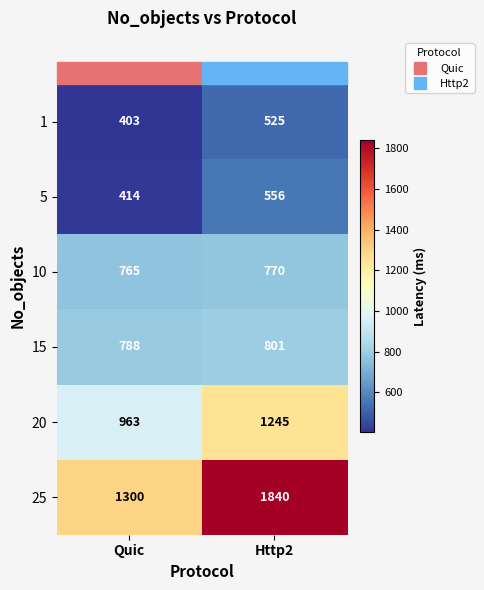

Which series has the largest range (max minus min)?

25